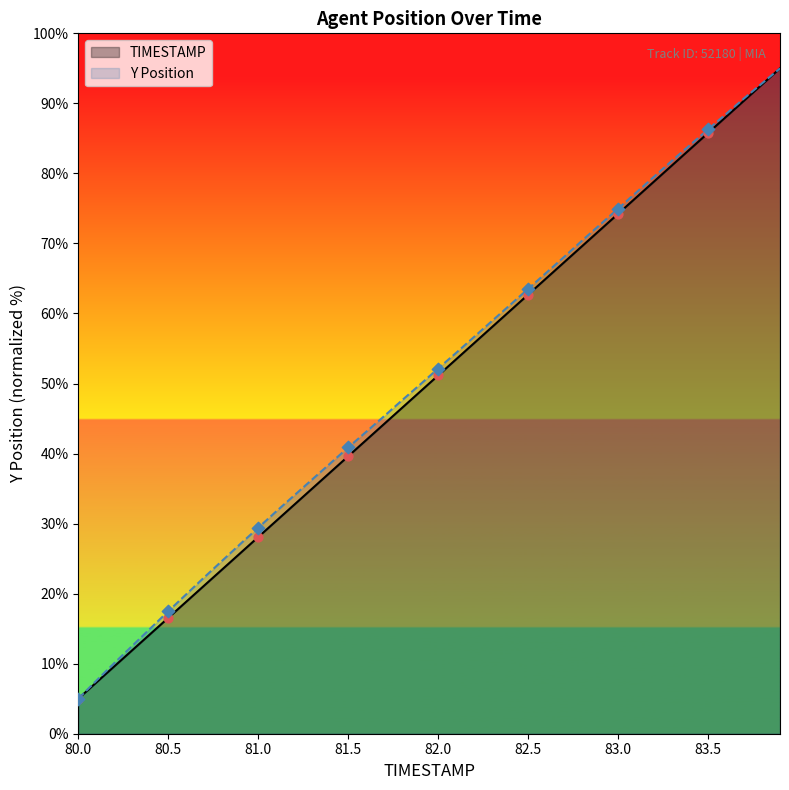

Which series reaches the minimum Y coordinate?

TIMESTAMP